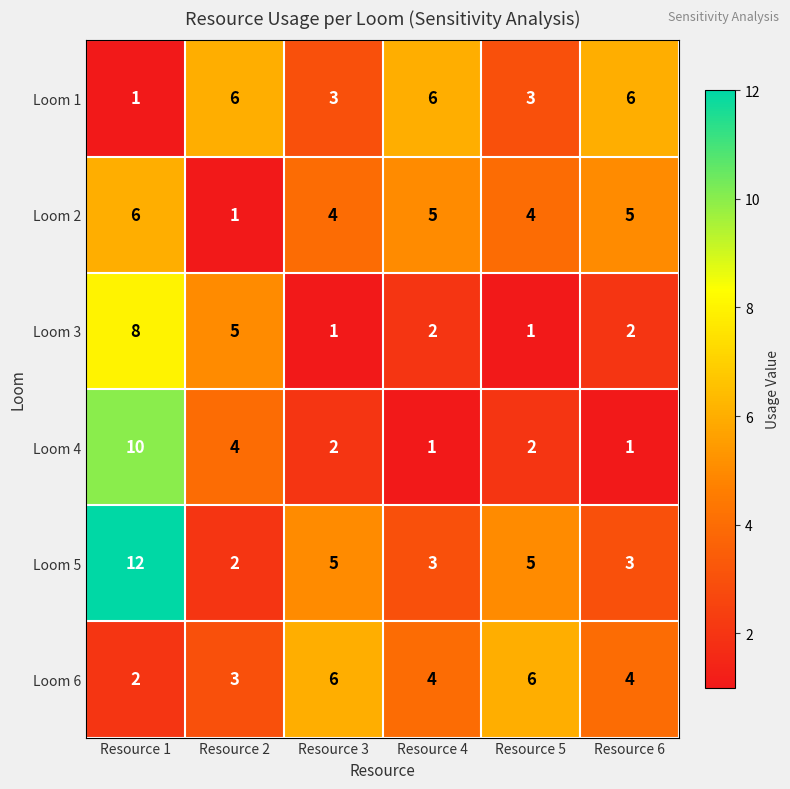

Which category has the highest value across all series?

Resource 1